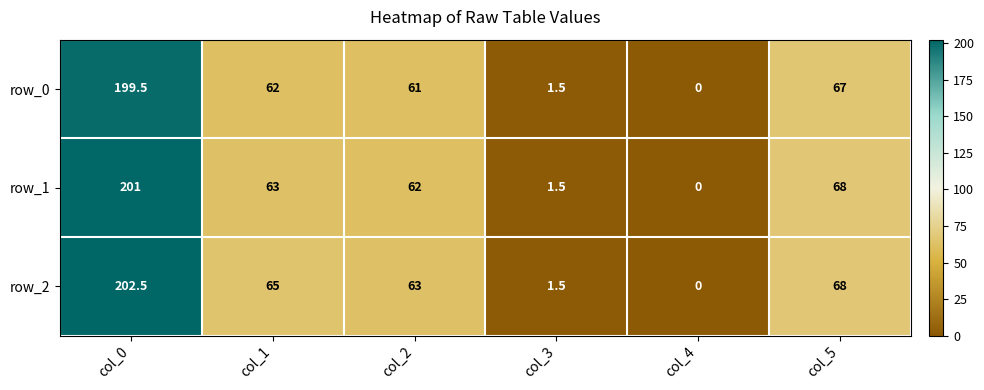

Rank the series by their average value, from highest to lowest.

row_2, row_1, row_0